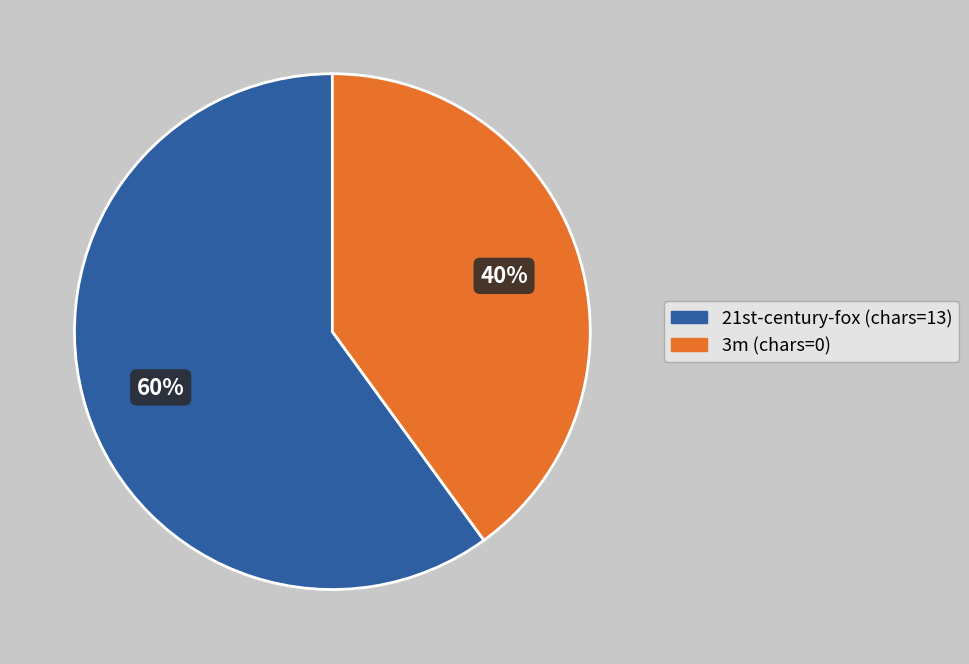

What is the largest slice in the pie chart?

21st-century-fox (chars=13)